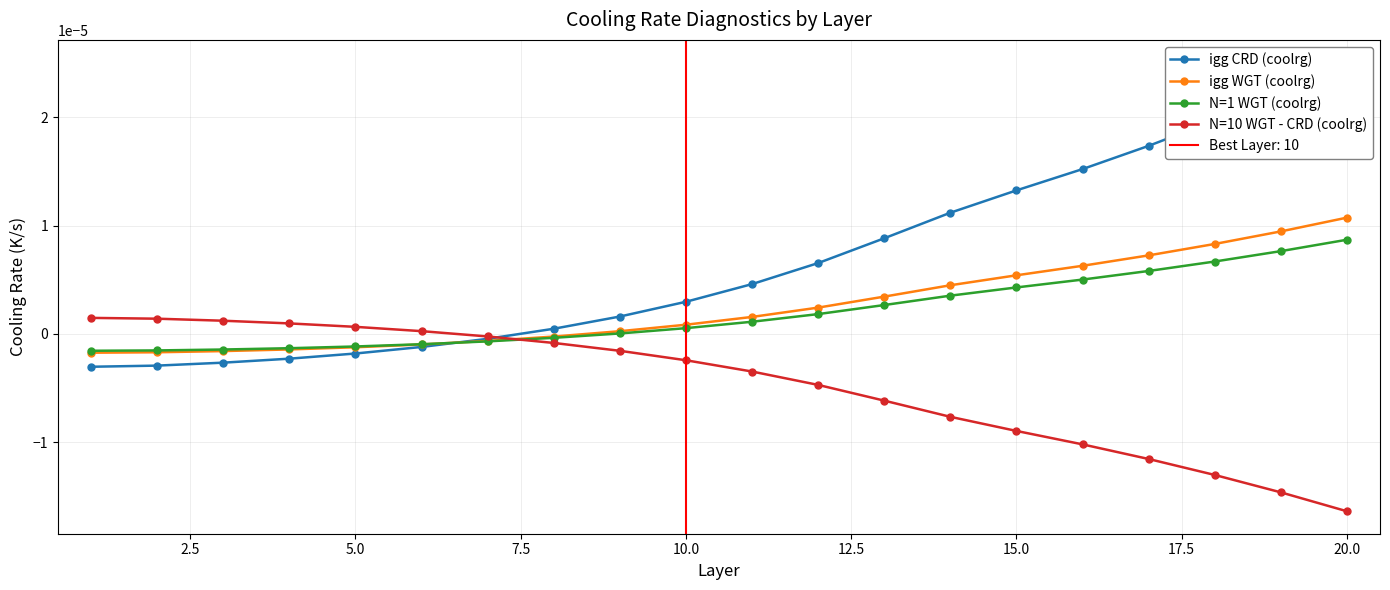

Count the number of data series in this chart.

4